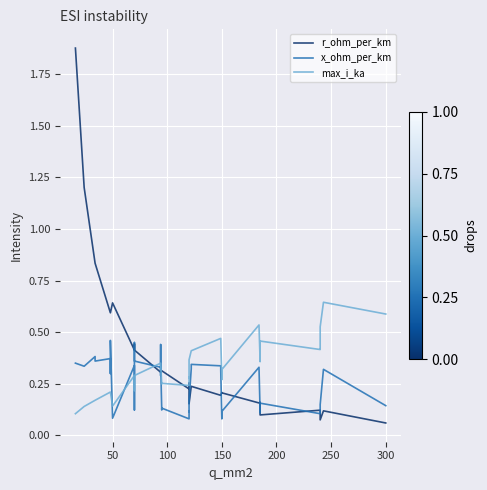

Count the number of categories in the chart.

40